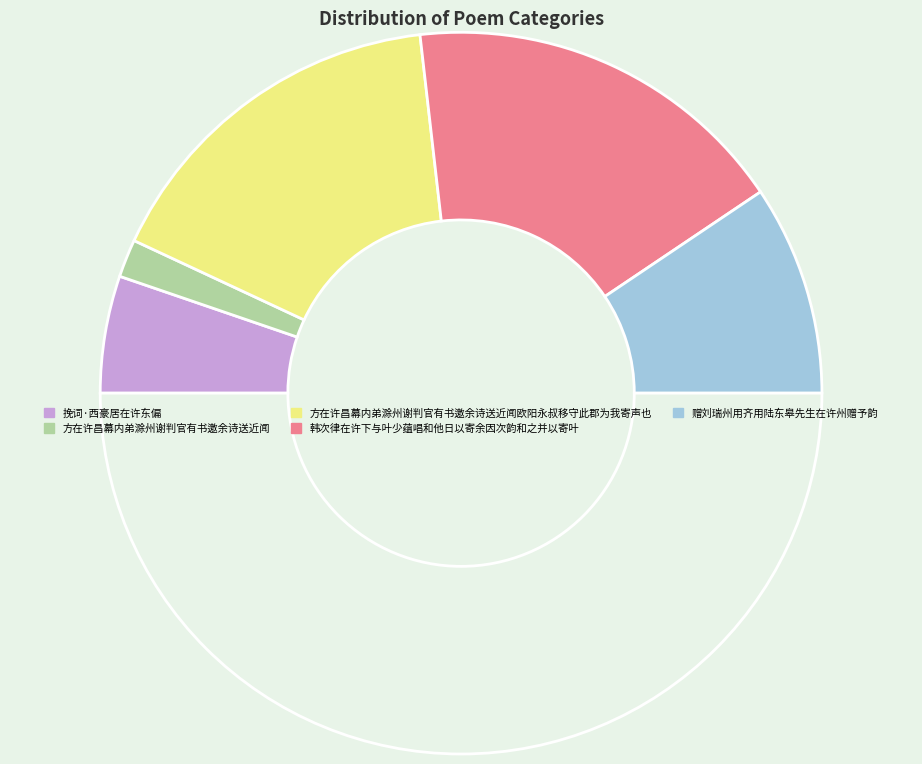

How many slices are in this pie chart?

6